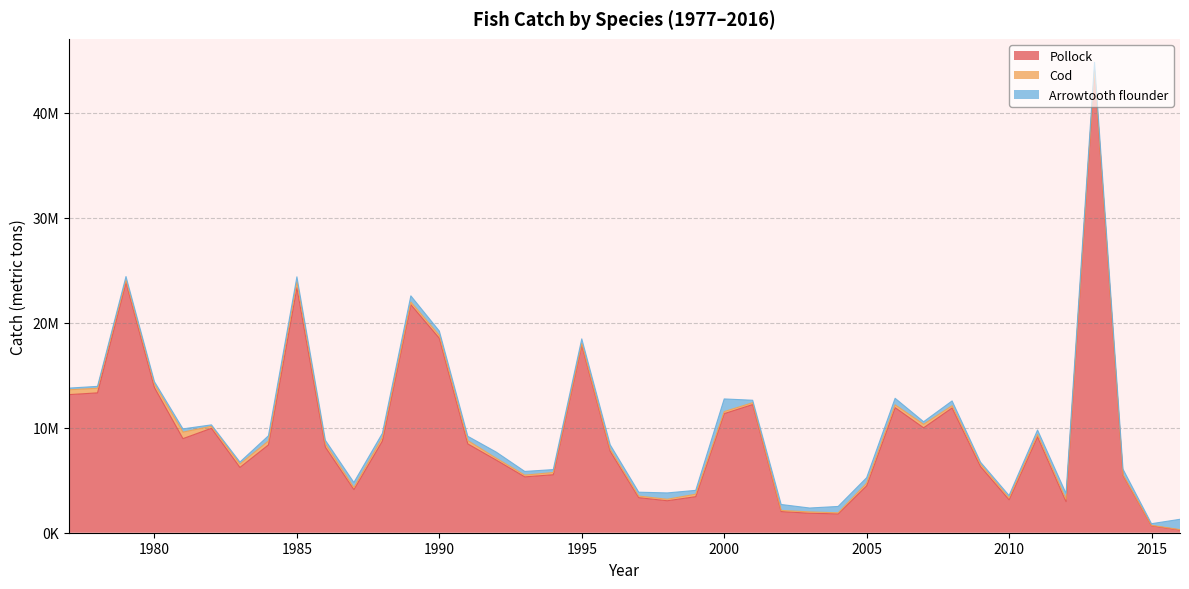

Reading left to right, what are all the values shown in this chart?

Pollock: 1977=13158407.5	1978=13324624.3	1979=23845137.9	1980=13824568.1	1981=8965783.9	1982=9951472.4	1983=6222086.5	1984=8368247.4	1985=23342523.4	1986=8152034.5	1987=4113020.4	1988=8733476.7	1989=21727676.2	1990=18525416.3	1991=8463817.8	1992=6917386.9	1993=5321125.8	1994=5525195.4	1995=17867167.8	1996=7754344.2	1997=3339903.1	1998=3046438.5	1999=3435303.2	2000=11348046.0	2001=12211702.3	2002=2016463.6	2003=1856153.3	2004=1794807.4	2005=4466224.2	2006=11917547.0	2007=9997374.5	2008=11890567.0	2009=6293646.1	2010=3140391.9	2011=9142451.5	2012=2961294.0	2013=43994739.3	2014=5465473.8	2015=665340.0	2016=256480.0
Cod: 1977=460829.4	1978=437717.6	1979=252637.1	1980=321245.5	1981=621516.5	1982=190178.5	1983=325473.4	1984=368697.4	1985=567655.7	1986=316601.6	1987=188627.7	1988=337197.7	1989=249917.4	1990=269975.3	1991=314474.5	1992=174421.1	1993=165184.3	1994=211826.0	1995=178822.5	1996=190271.2	1997=151380.9	1998=141804.5	1999=235285.2	2000=192182.5	2001=175486.1	2002=106886.1	2003=126211.6	2004=102330.8	2005=251818.3	2006=266953.0	2007=332356.9	2008=212491.5	2009=224469.6	2010=171359.3	2011=219460.6	2012=223964.3	2013=162764.3	2014=64856.9	2015=36520.5	2016=38183.9
Arrowtooth flounder: 1977=158244.0	1978=182414.0	1979=312072.0	1980=241540.2	1981=306742.1	1982=135387.6	1983=186154.9	1984=498857.0	1985=470280.7	1986=334875.5	1987=488128.8	1988=395412.2	1989=591705.2	1990=417877.0	1991=409015.4	1992=586423.3	1993=352022.9	1994=278705.3	1995=423856.8	1996=424347.6	1997=370876.1	1998=602994.2	1999=366540.6	2000=1206278.0	2001=234768.2	2002=566747.7	2003=371492.0	2004=606848.9	2005=526192.5	2006=622854.9	2007=245799.1	2008=454522.2	2009=199153.6	2010=232812.6	2011=424953.9	2012=561946.2	2013=657451.3	2014=523385.9	2015=157895.5	2016=985077.6